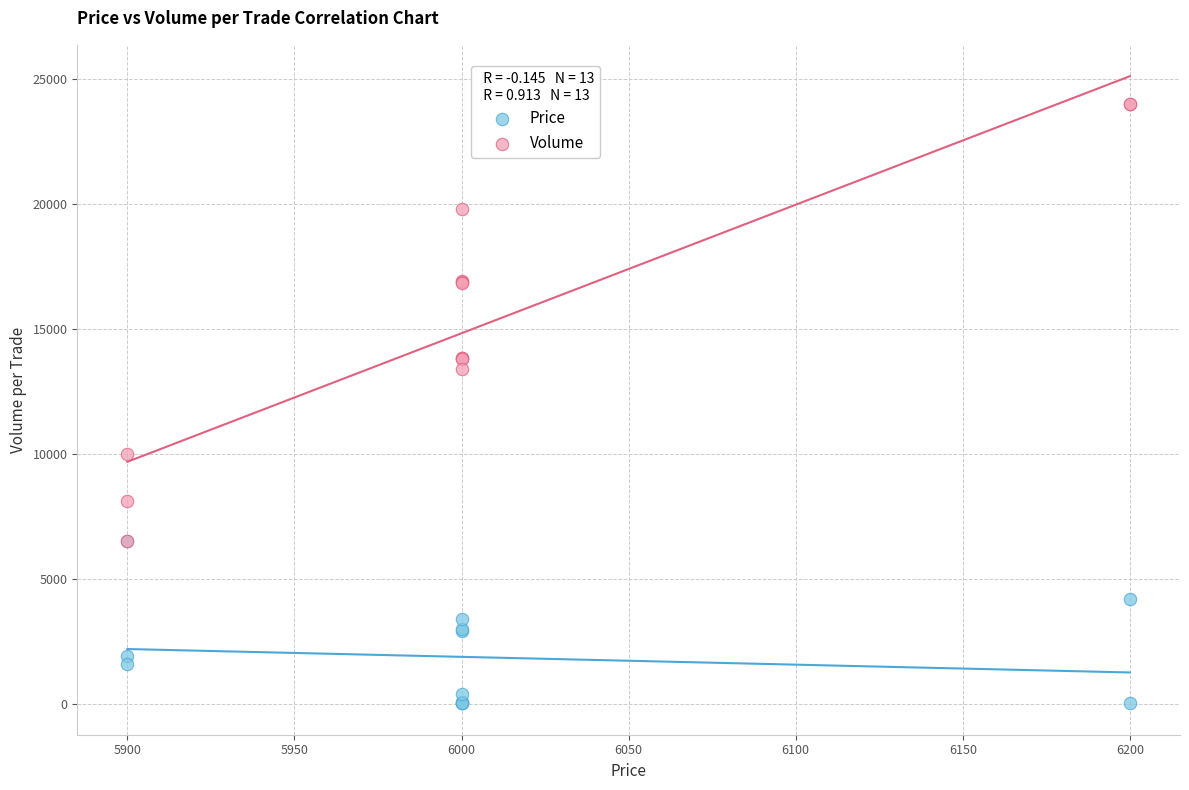

Across all series, what Y value is closest to 12014?

13400